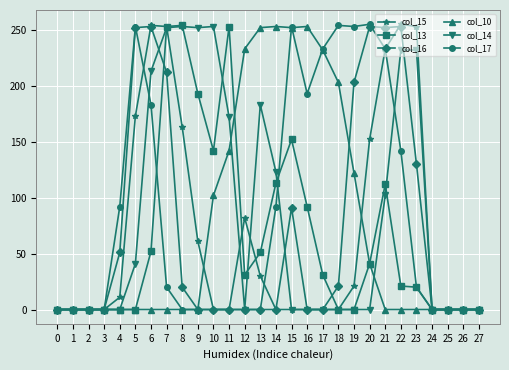

What is the value of the col_17 point at the 16th from the left?

253